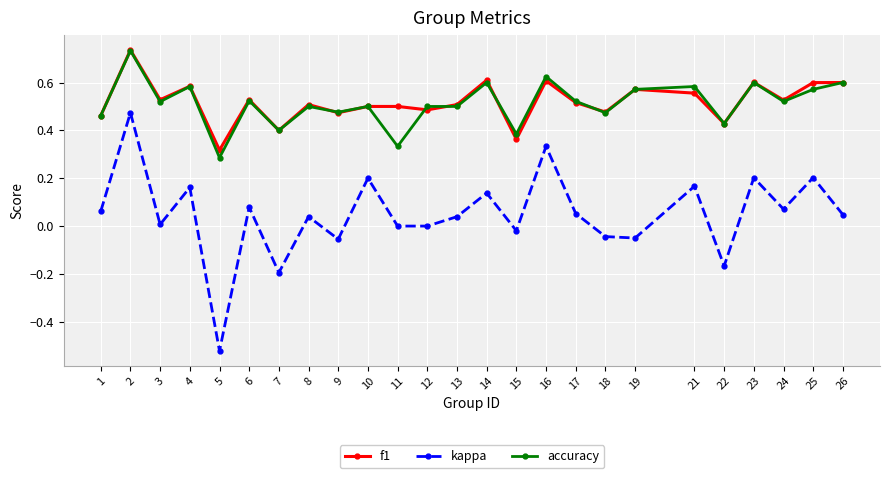

Which series changed the most between 14 and 16?

kappa